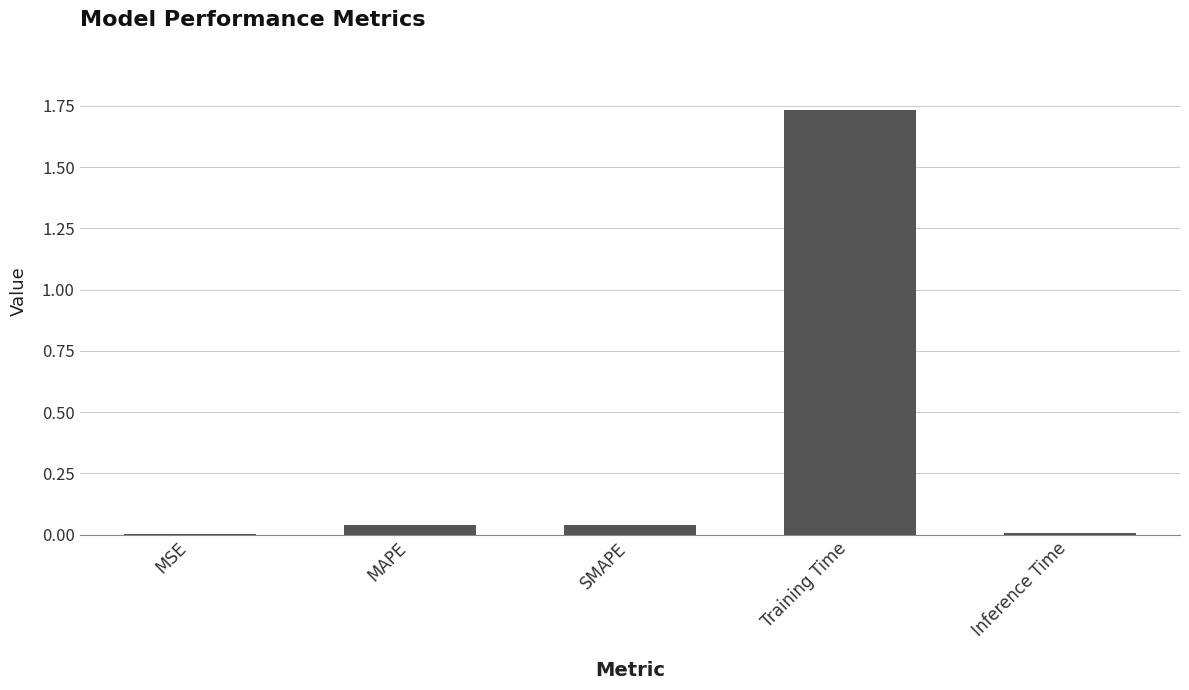

What is the change in value from Training Time to Inference Time?

-1.7